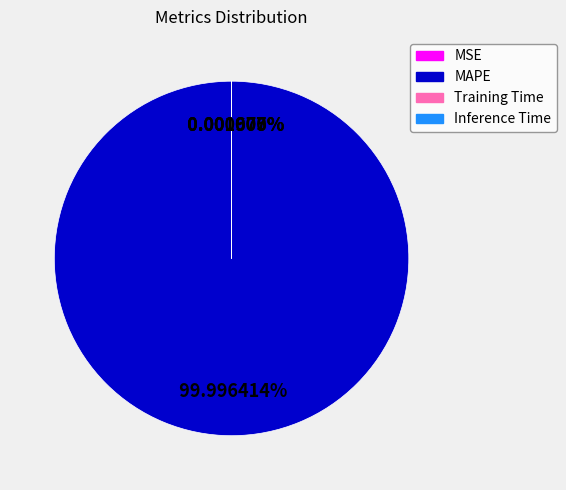

To the nearest percent, what is the combined percentage of Training Time and MAPE?

100%